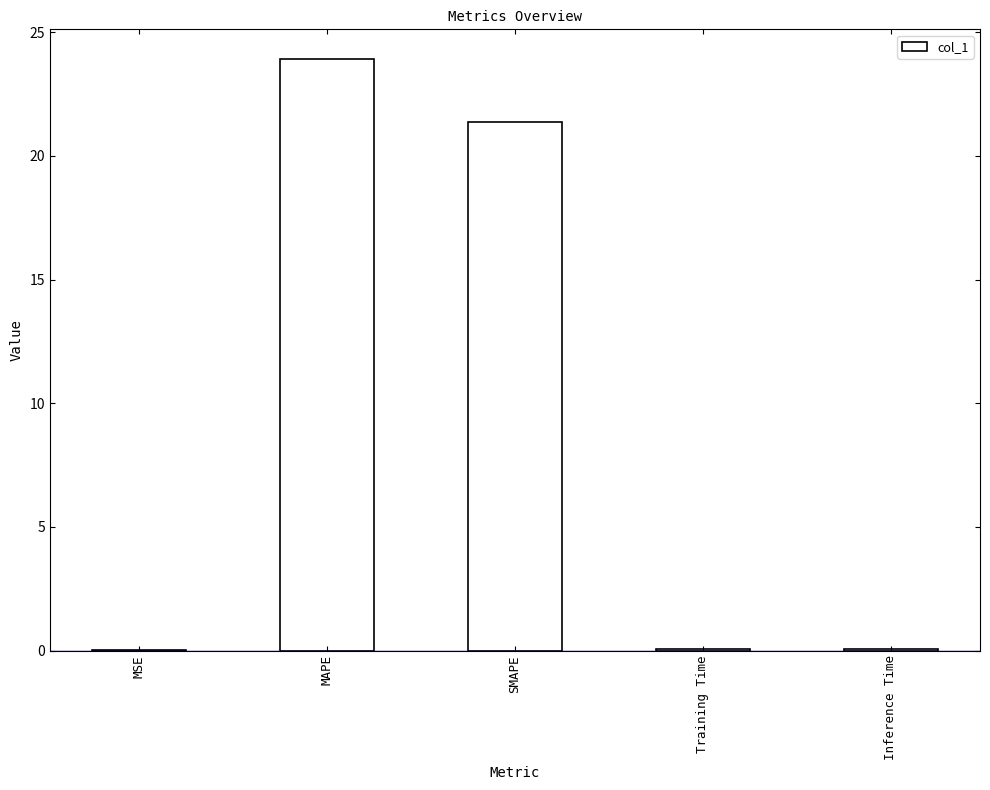

What is the sum of the values at Inference Time and MAPE?

24.0